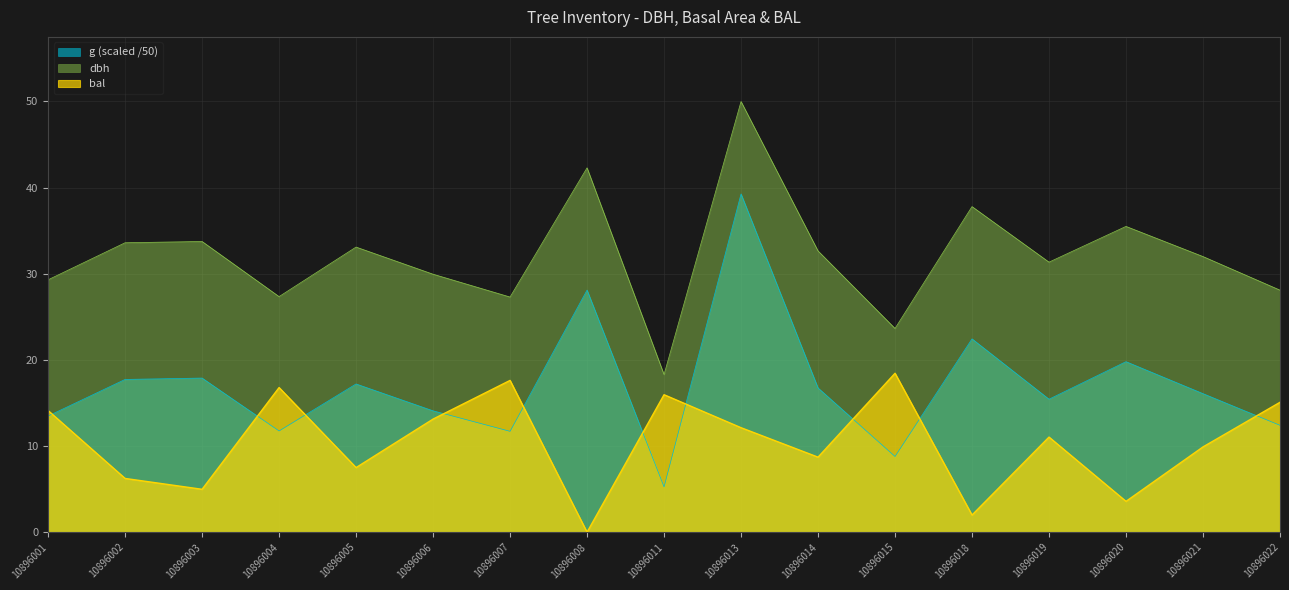

Rank the series by their average value, from lowest to highest.

bal, g (scaled /50), dbh